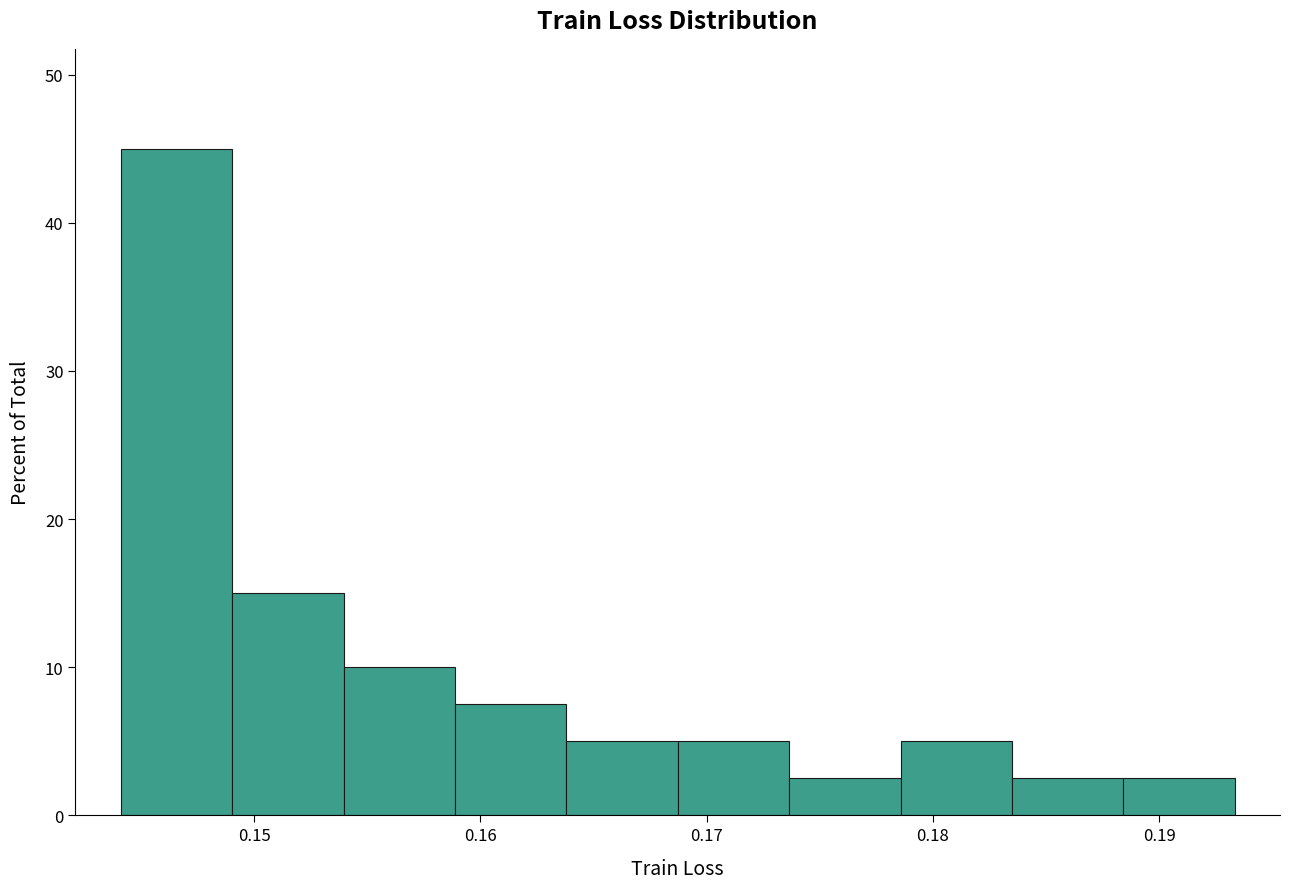

Reading left to right, transcribe this chart: for each bar, give the range it covers on the x-axis and its height. Neither the bar edges nor the heights are printed on the chart, so give them approximately, as read against the axes.

0.144 to 0.149: 45
0.149 to 0.154: 15
0.154 to 0.159: 10
0.159 to 0.164: 8
0.164 to 0.169: 5
0.169 to 0.174: 5
0.174 to 0.179: 3
0.179 to 0.183: 5
0.183 to 0.188: 3
0.188 to 0.193: 3